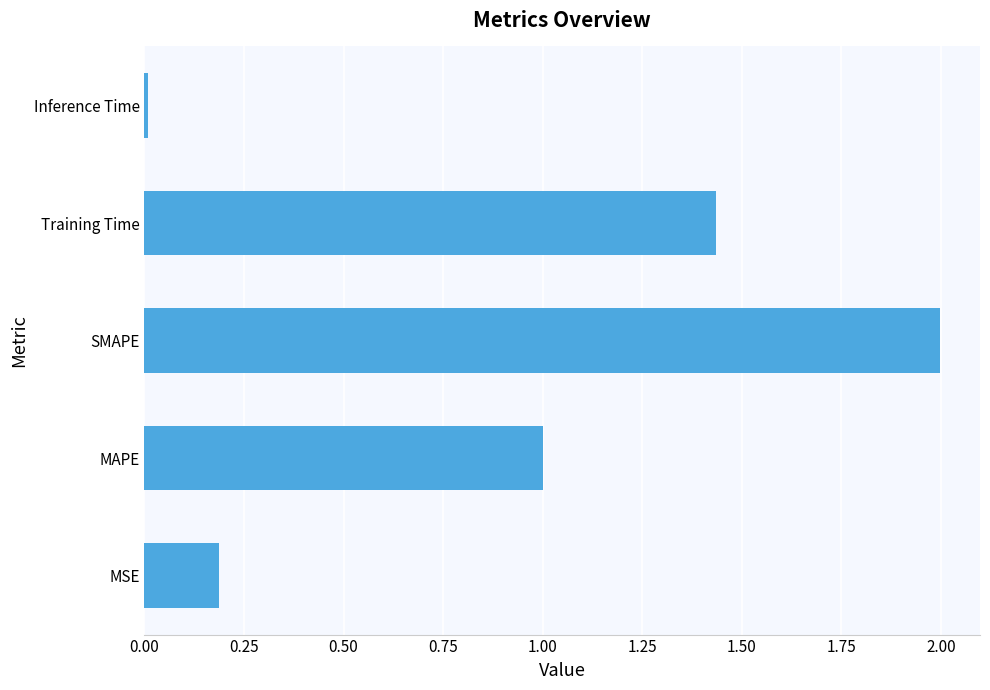

What value does the data have at MAPE?

1.0